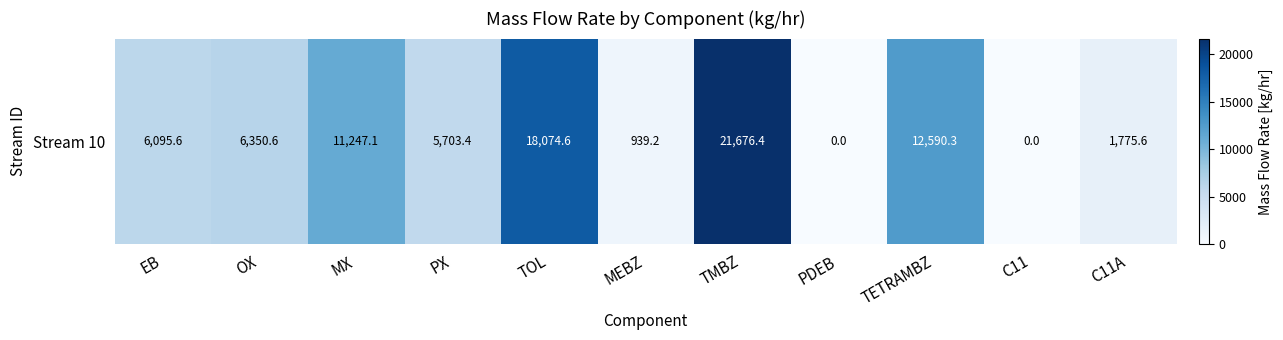

Which label corresponds to the smallest value in the chart?

PDEB